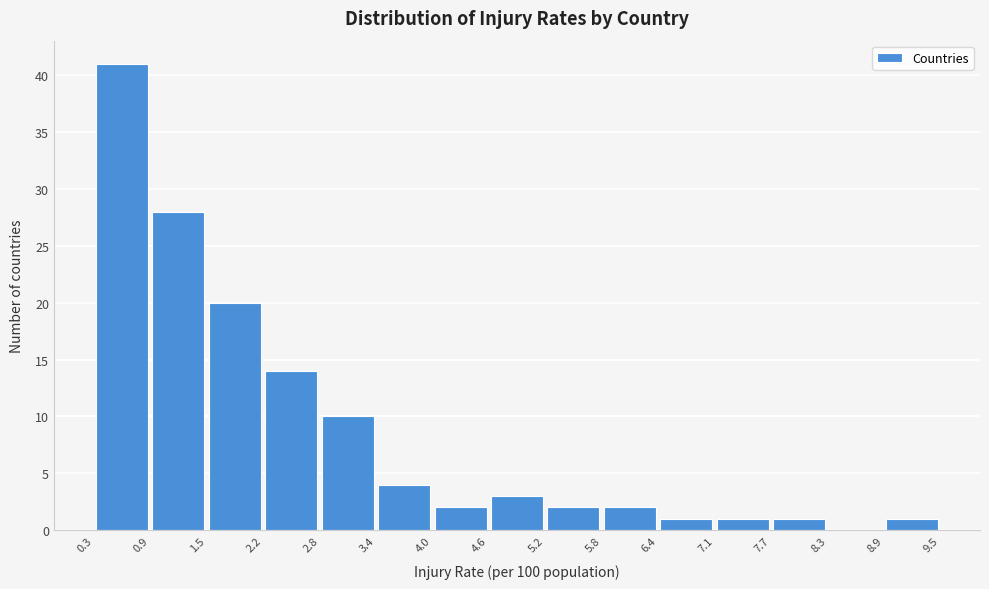

Reading left to right, list every bar in this chart as the range it spans on the x-axis followed by its height. The values are not printed on the chart, so give them approximately, as read against the axis.

0.3 to 0.9: 41
0.9 to 1.5: 28
1.5 to 2.2: 20
2.2 to 2.8: 14
2.8 to 3.4: 10
3.4 to 4.0: 4
4.0 to 4.6: 2
4.6 to 5.2: 3
5.2 to 5.8: 2
5.8 to 6.4: 2
6.4 to 7.1: 1
7.1 to 7.7: 1
7.7 to 8.3: 1
8.3 to 8.9: 0
8.9 to 9.5: 1